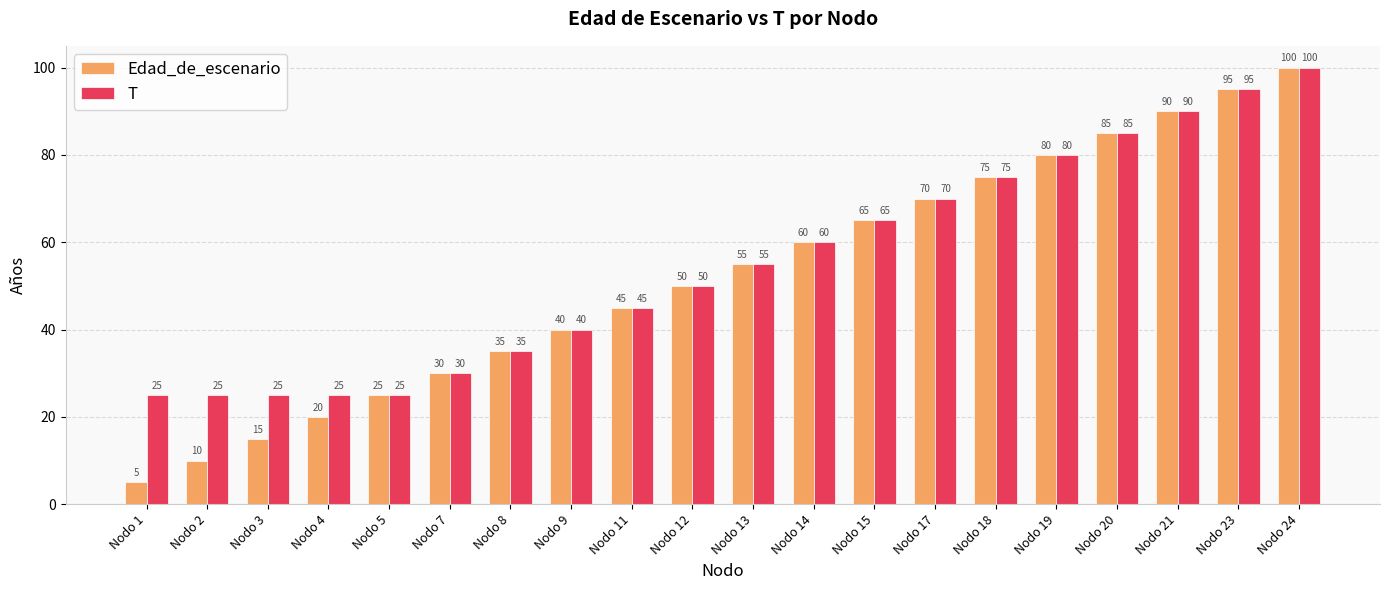

Reading left to right, extract all data points from this chart.

Edad_de_escenario: 5	10	15	20	25	30	35	40	45	50	55	60	65	70	75	80	85	90	95	100
T: 25	25	25	25	25	30	35	40	45	50	55	60	65	70	75	80	85	90	95	100